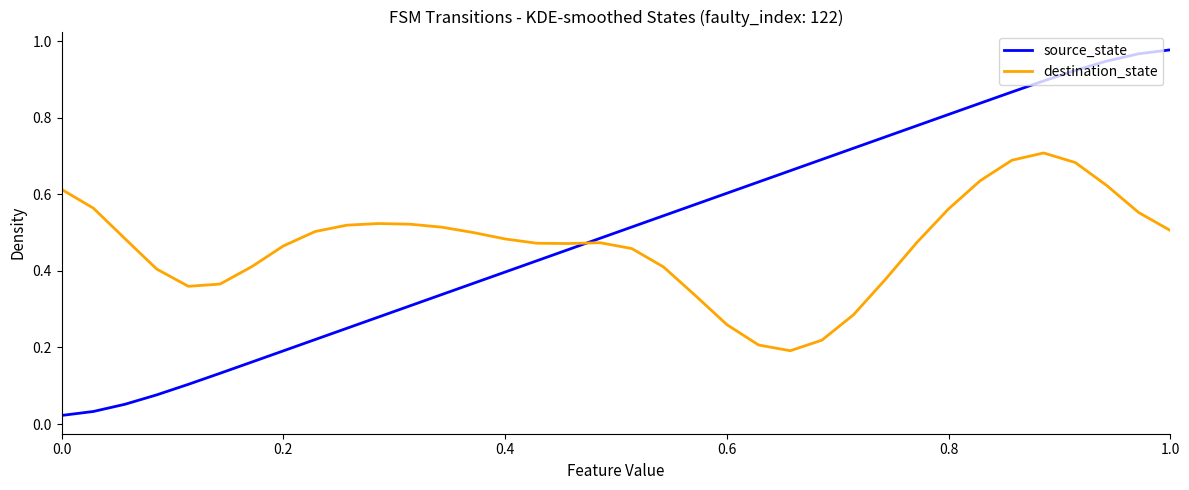

Which series has the widest spread of values?

source_state